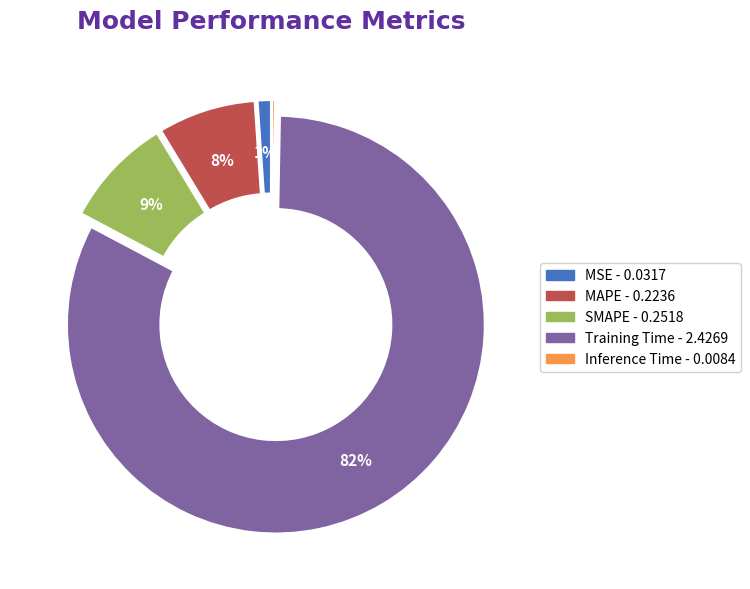

True or false: MSE accounts for 1% of the total.

True